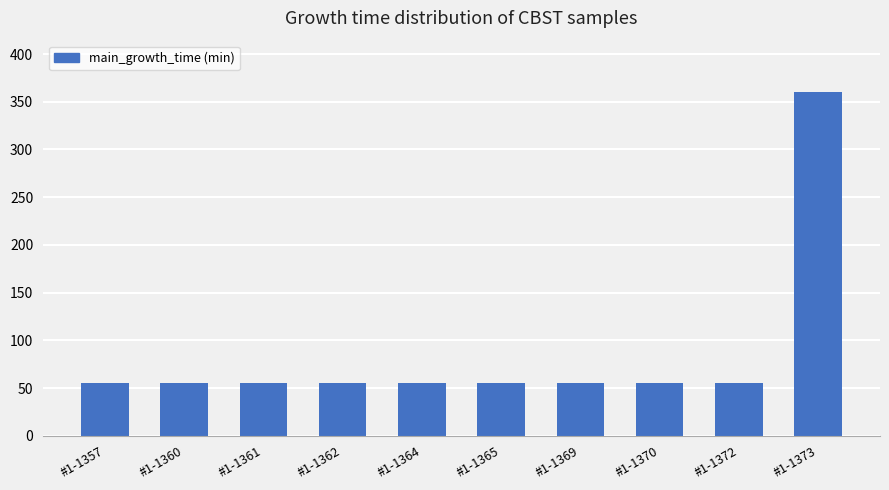

Between #1-1373 and #1-1370, which is larger?

#1-1373